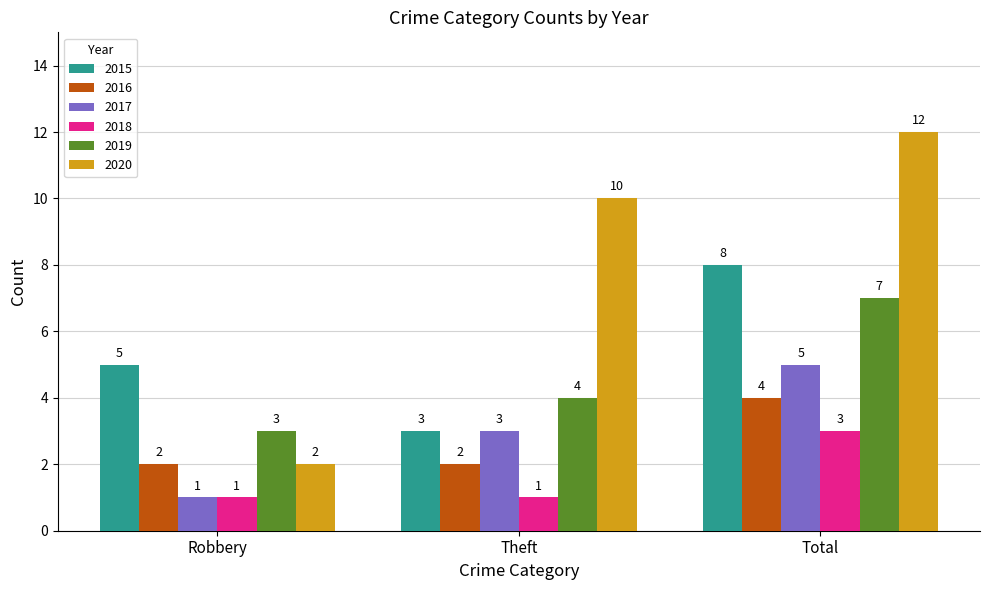

Which series has the largest total across all categories?

2020